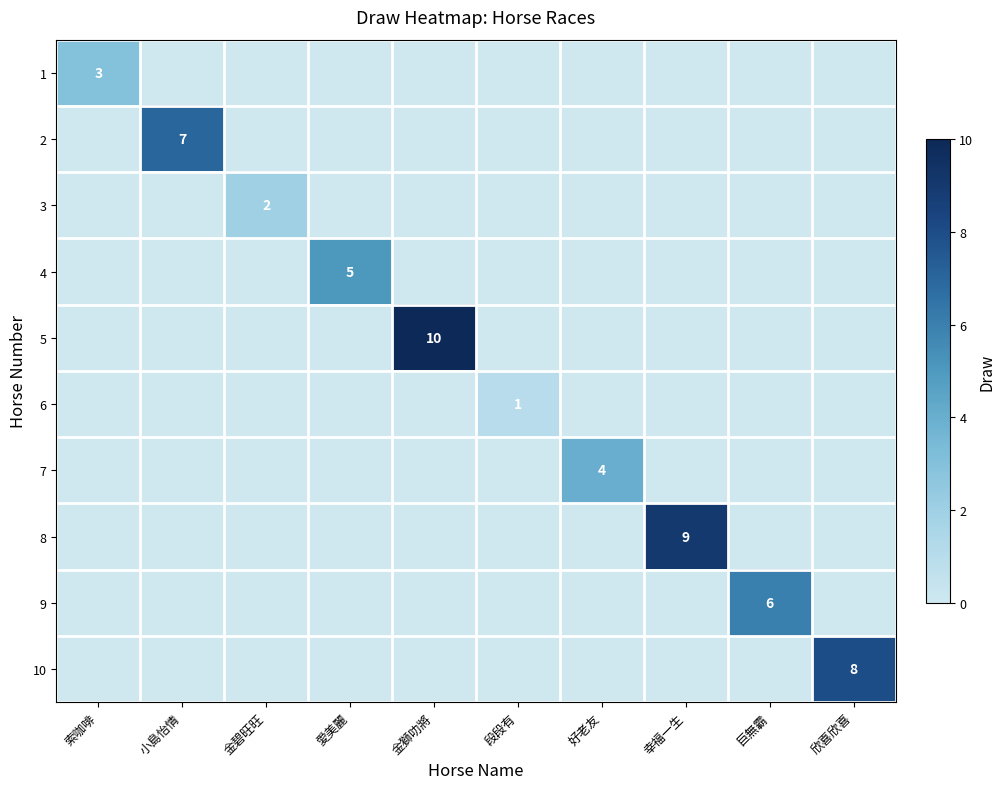

Rank the series by their maximum value, from highest to lowest.

5, 8, 10, 2, 9, 4, 7, 1, 3, 6